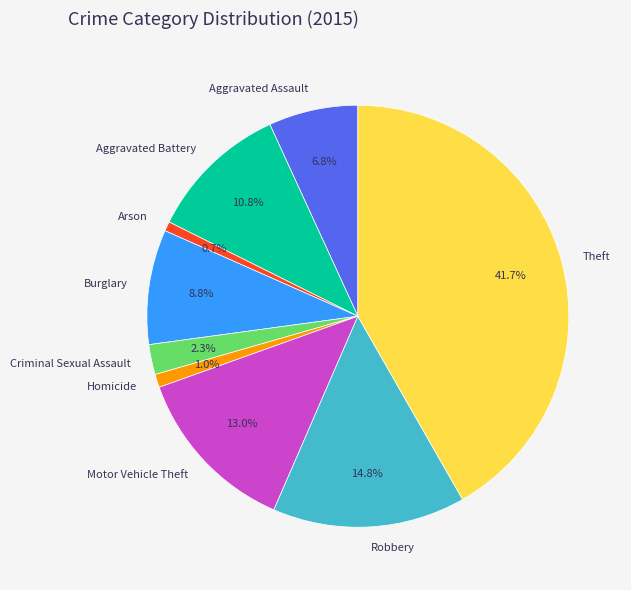

Which has a higher value, Robbery or Criminal Sexual Assault?

Robbery